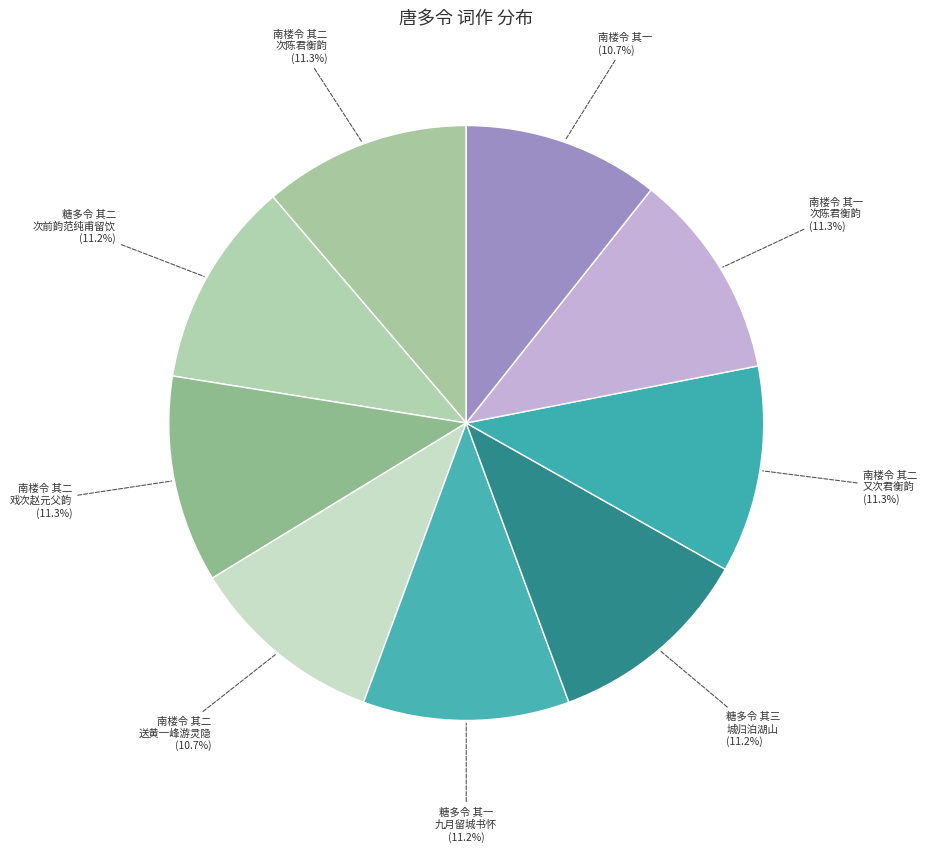

How many slices are in this pie chart?

9